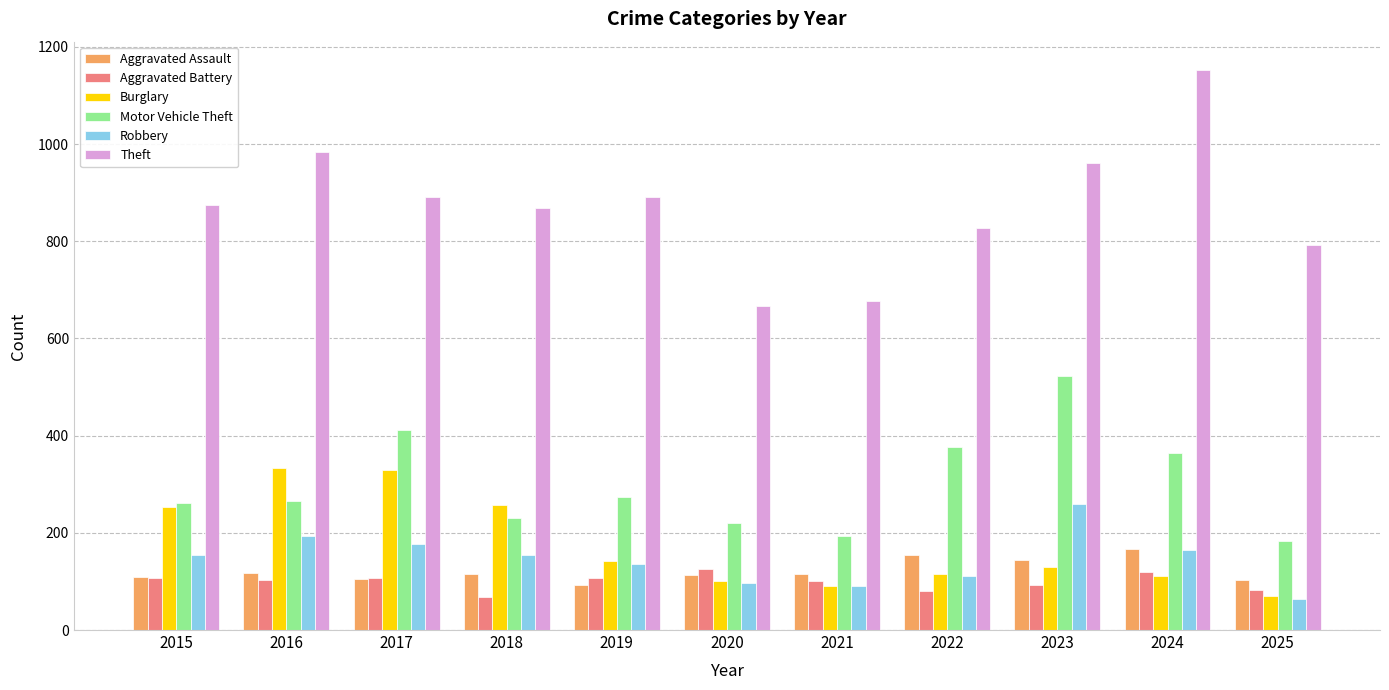

The value of Burglary at 2020 is 100. True or false?

True